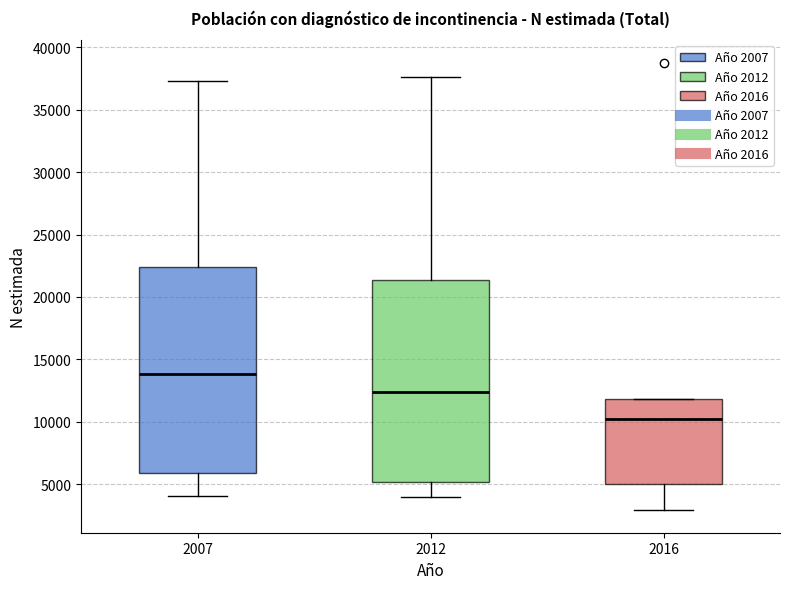

Which box has the highest median line?

2007